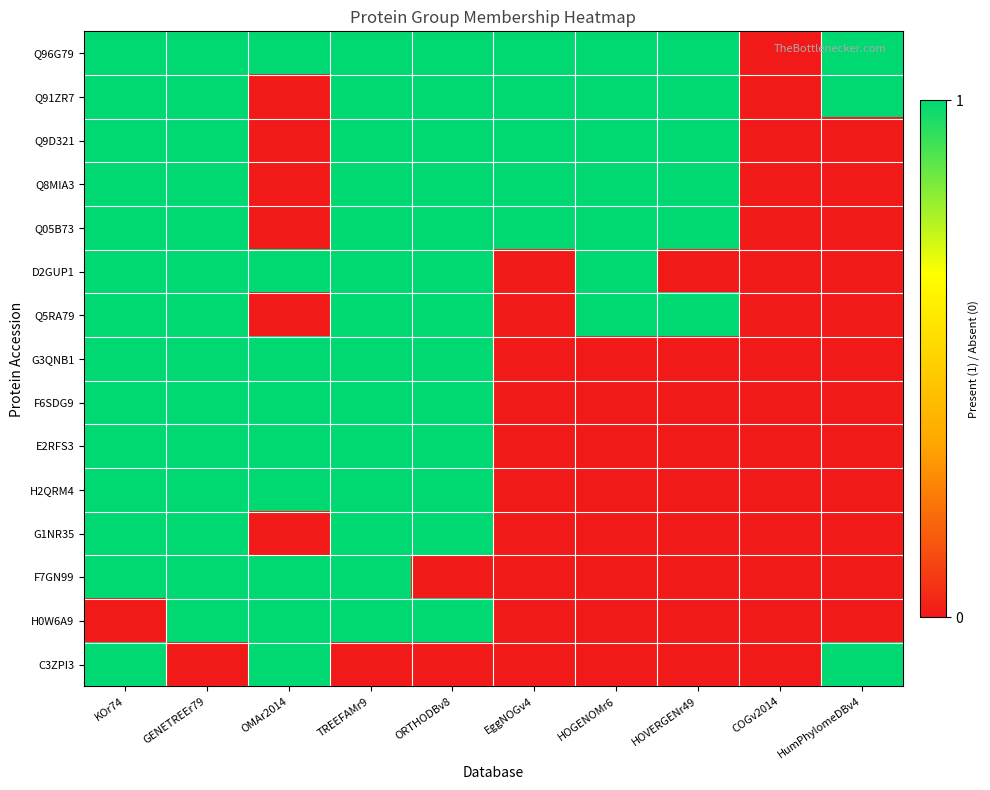

Reading left to right, extract all data points from this chart.

Q96G79: KOr74=1	GENETREEr79=1	OMAr2014=1	TREEFAMr9=1	ORTHODBv8=1	EggNOGv4=1	HOGENOMr6=1	HOVERGENr49=1	COGv2014=0	HumPhylomeDBv4=1
Q91ZR7: KOr74=1	GENETREEr79=1	OMAr2014=0	TREEFAMr9=1	ORTHODBv8=1	EggNOGv4=1	HOGENOMr6=1	HOVERGENr49=1	COGv2014=0	HumPhylomeDBv4=1
Q9D321: KOr74=1	GENETREEr79=1	OMAr2014=0	TREEFAMr9=1	ORTHODBv8=1	EggNOGv4=1	HOGENOMr6=1	HOVERGENr49=1	COGv2014=0	HumPhylomeDBv4=0
Q8MIA3: KOr74=1	GENETREEr79=1	OMAr2014=0	TREEFAMr9=1	ORTHODBv8=1	EggNOGv4=1	HOGENOMr6=1	HOVERGENr49=1	COGv2014=0	HumPhylomeDBv4=0
Q05B73: KOr74=1	GENETREEr79=1	OMAr2014=0	TREEFAMr9=1	ORTHODBv8=1	EggNOGv4=1	HOGENOMr6=1	HOVERGENr49=1	COGv2014=0	HumPhylomeDBv4=0
D2GUP1: KOr74=1	GENETREEr79=1	OMAr2014=1	TREEFAMr9=1	ORTHODBv8=1	EggNOGv4=0	HOGENOMr6=1	HOVERGENr49=0	COGv2014=0	HumPhylomeDBv4=0
Q5RA79: KOr74=1	GENETREEr79=1	OMAr2014=0	TREEFAMr9=1	ORTHODBv8=1	EggNOGv4=0	HOGENOMr6=1	HOVERGENr49=1	COGv2014=0	HumPhylomeDBv4=0
G3QNB1: KOr74=1	GENETREEr79=1	OMAr2014=1	TREEFAMr9=1	ORTHODBv8=1	EggNOGv4=0	HOGENOMr6=0	HOVERGENr49=0	COGv2014=0	HumPhylomeDBv4=0
F6SDG9: KOr74=1	GENETREEr79=1	OMAr2014=1	TREEFAMr9=1	ORTHODBv8=1	EggNOGv4=0	HOGENOMr6=0	HOVERGENr49=0	COGv2014=0	HumPhylomeDBv4=0
E2RFS3: KOr74=1	GENETREEr79=1	OMAr2014=1	TREEFAMr9=1	ORTHODBv8=1	EggNOGv4=0	HOGENOMr6=0	HOVERGENr49=0	COGv2014=0	HumPhylomeDBv4=0
H2QRM4: KOr74=1	GENETREEr79=1	OMAr2014=1	TREEFAMr9=1	ORTHODBv8=1	EggNOGv4=0	HOGENOMr6=0	HOVERGENr49=0	COGv2014=0	HumPhylomeDBv4=0
G1NR35: KOr74=1	GENETREEr79=1	OMAr2014=0	TREEFAMr9=1	ORTHODBv8=1	EggNOGv4=0	HOGENOMr6=0	HOVERGENr49=0	COGv2014=0	HumPhylomeDBv4=0
F7GN99: KOr74=1	GENETREEr79=1	OMAr2014=1	TREEFAMr9=1	ORTHODBv8=0	EggNOGv4=0	HOGENOMr6=0	HOVERGENr49=0	COGv2014=0	HumPhylomeDBv4=0
H0W6A9: KOr74=0	GENETREEr79=1	OMAr2014=1	TREEFAMr9=1	ORTHODBv8=1	EggNOGv4=0	HOGENOMr6=0	HOVERGENr49=0	COGv2014=0	HumPhylomeDBv4=0
C3ZPI3: KOr74=1	GENETREEr79=0	OMAr2014=1	TREEFAMr9=0	ORTHODBv8=0	EggNOGv4=0	HOGENOMr6=0	HOVERGENr49=0	COGv2014=0	HumPhylomeDBv4=1